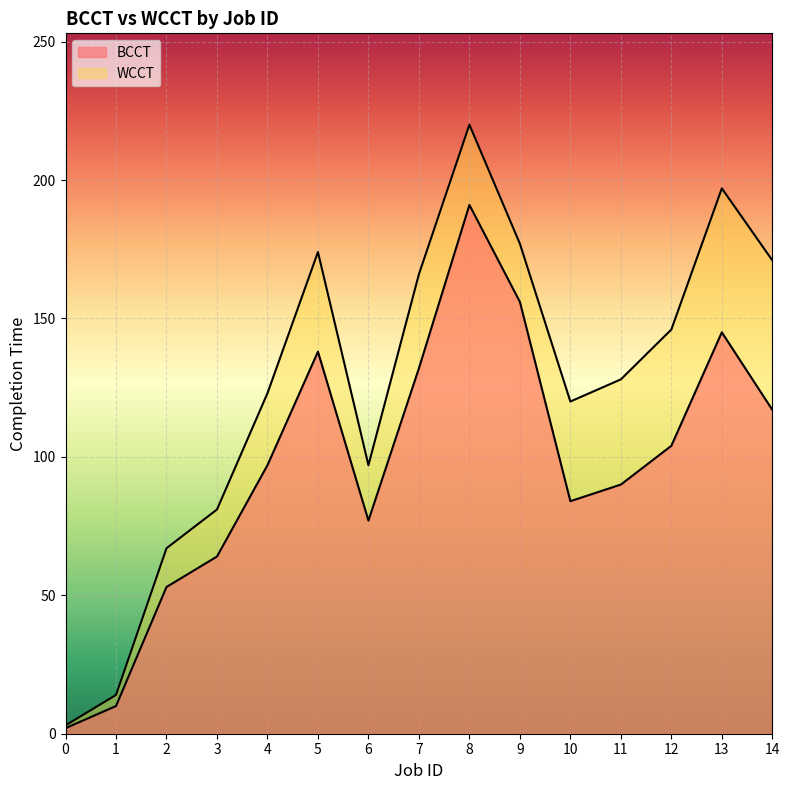

What is the difference between the WCCT values at 11 and 10?

8